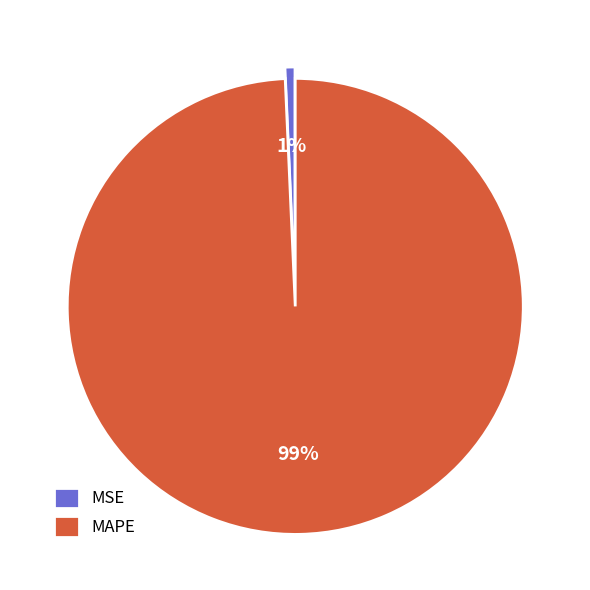

To the nearest percent, what is the average slice percentage?

50%